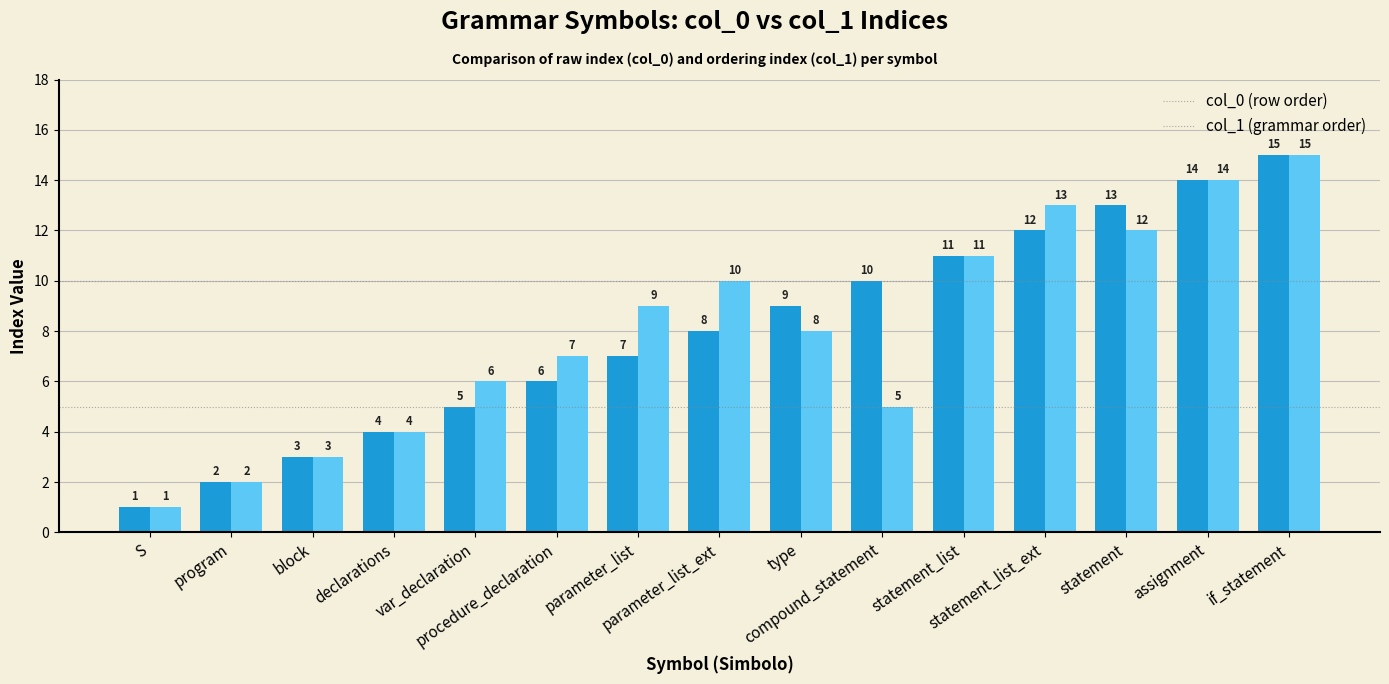

Are the bars horizontal?

No